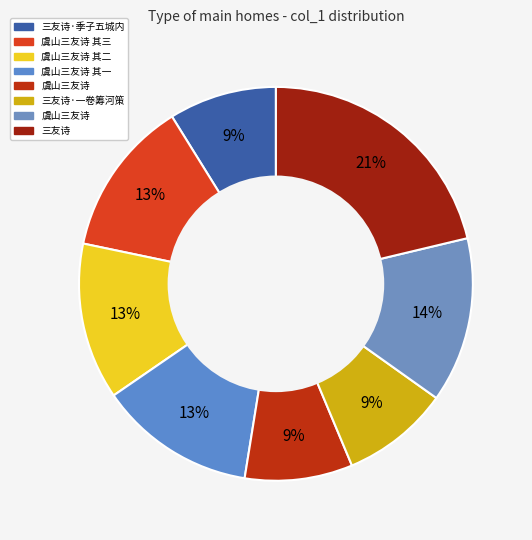

How many slices are in this pie chart?

8